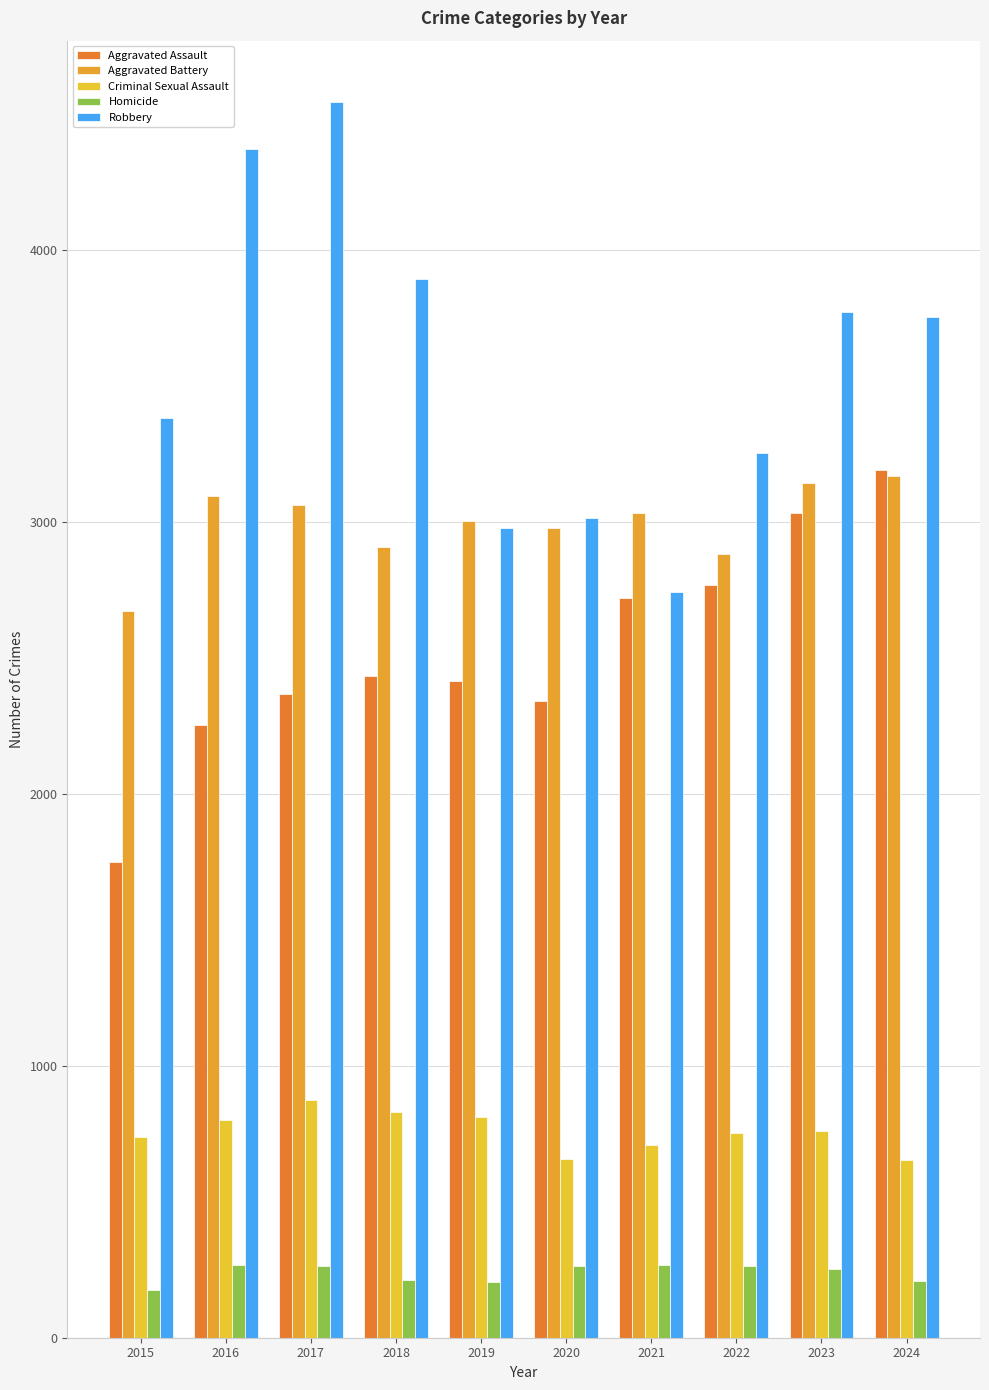

What is the value of the Aggravated Battery bar at the 7th from the left?

3033